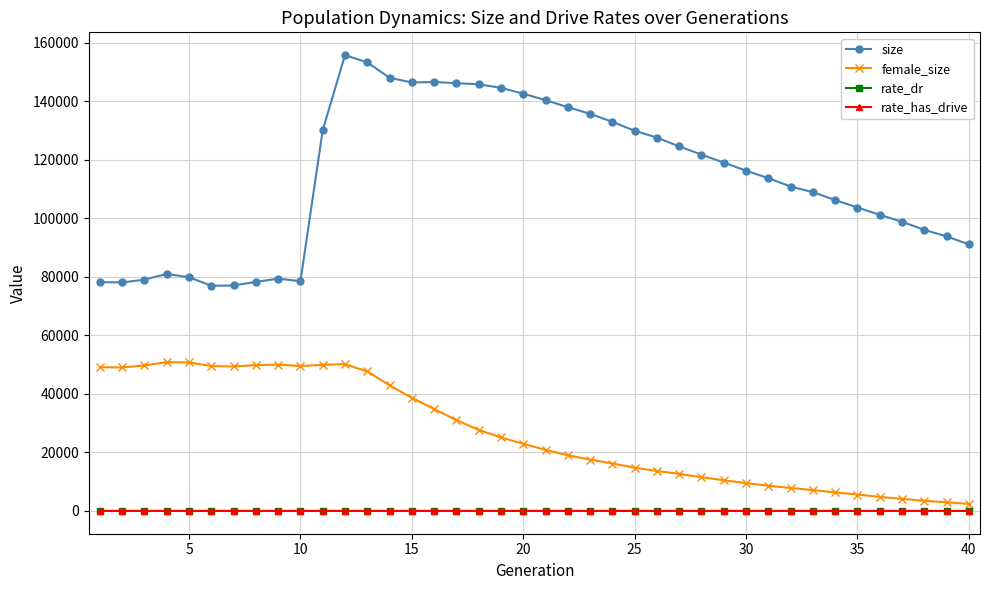

What is the lowest value of the female_size series?

2407.0